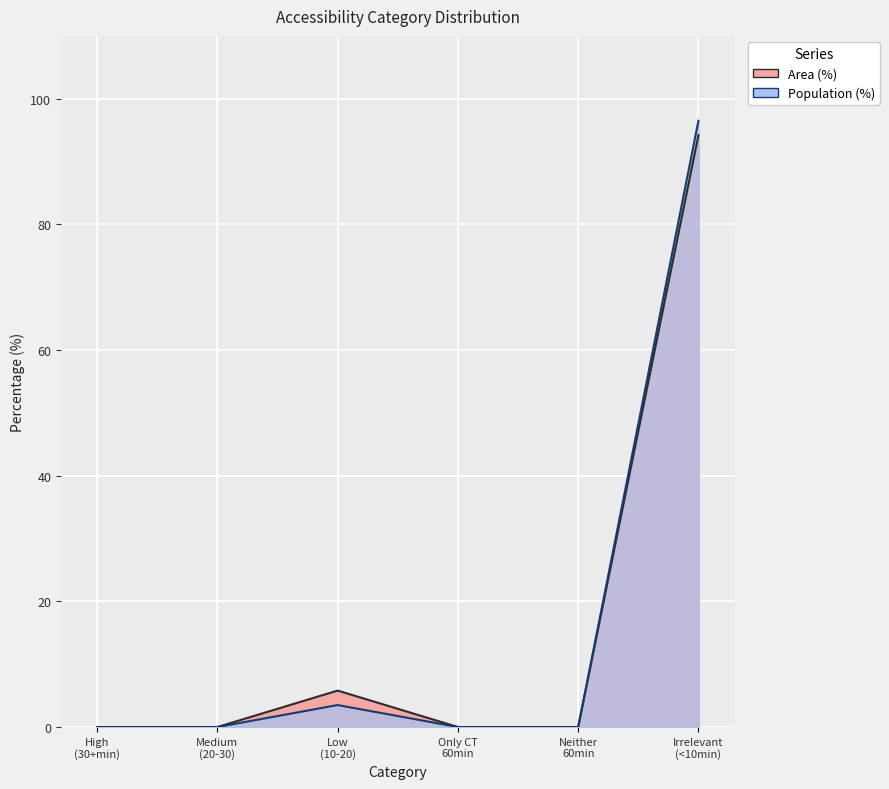

Which category has the highest value in the Area (%) series?

Irrelevant (<10min)